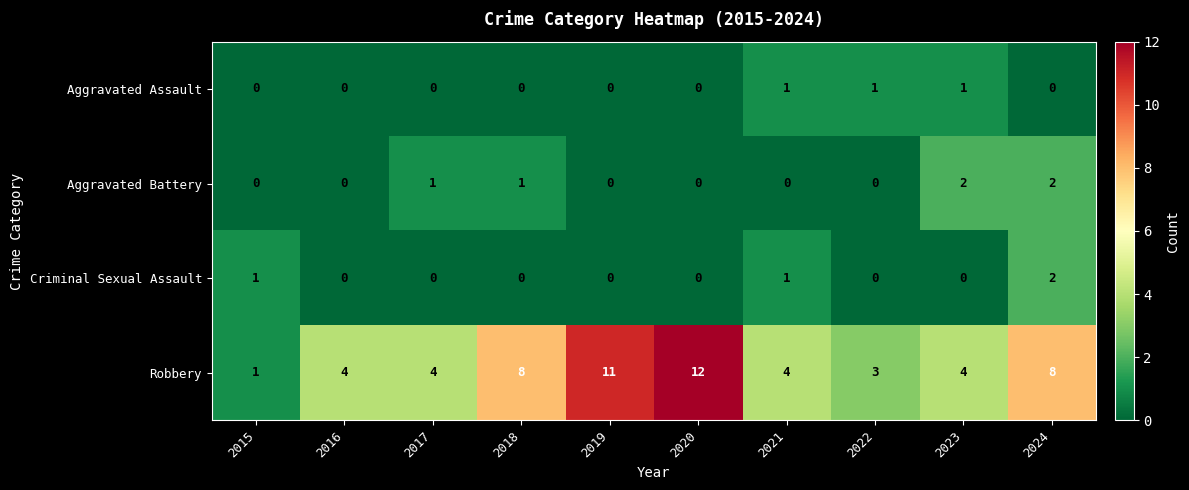

How many distinct data groups are displayed?

4